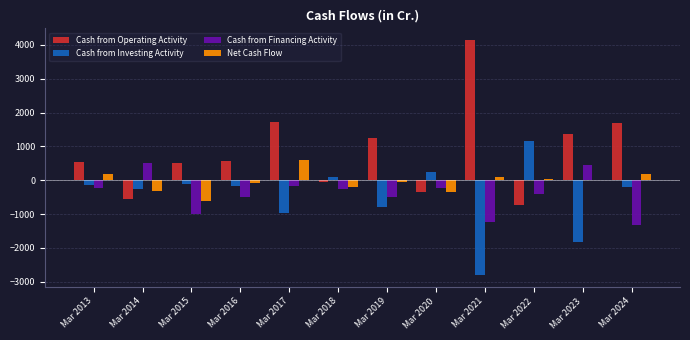

Is it true that Cash from Financing Activity equals -403 at Mar 2022?

True